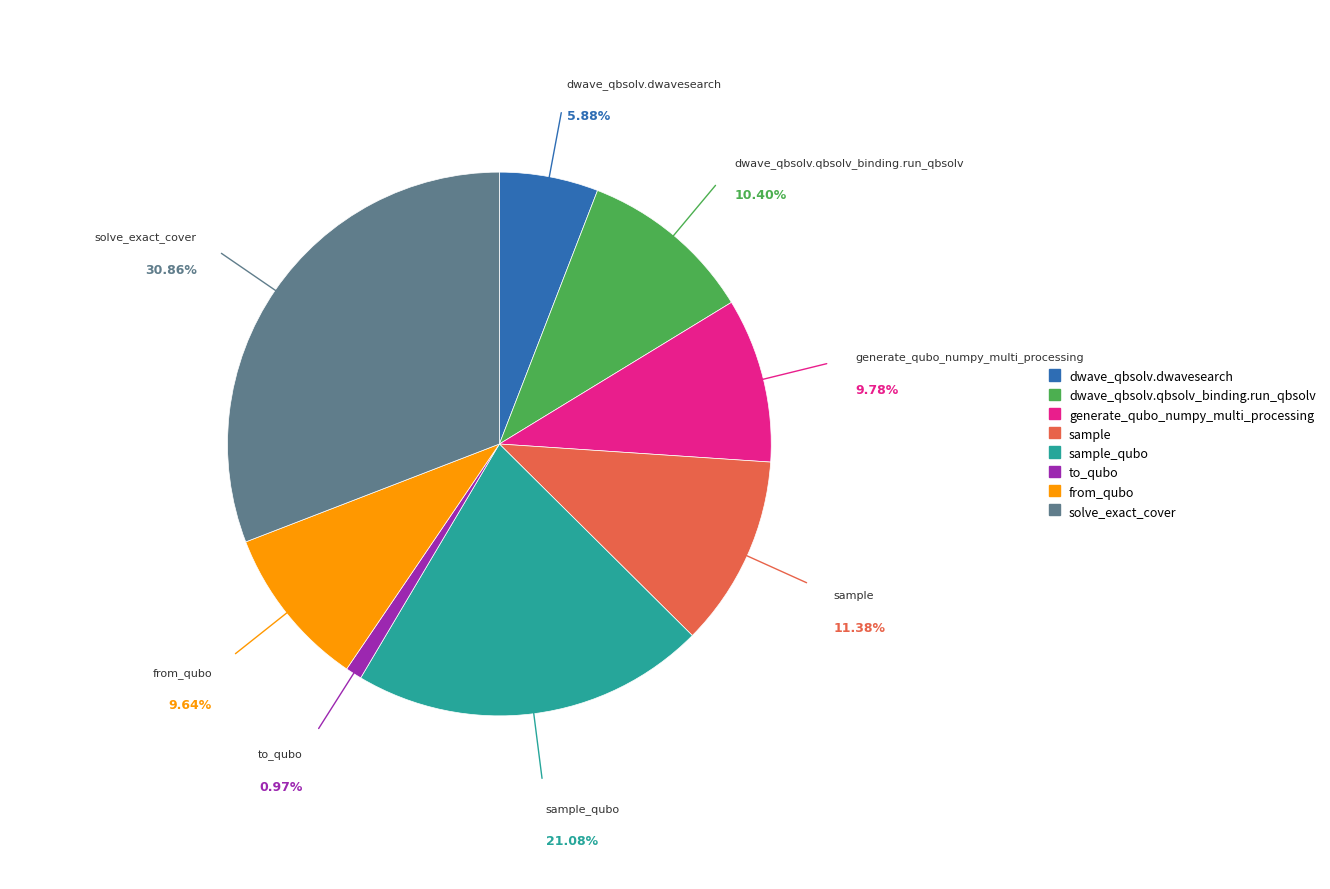

Does any single category account for the majority?

No